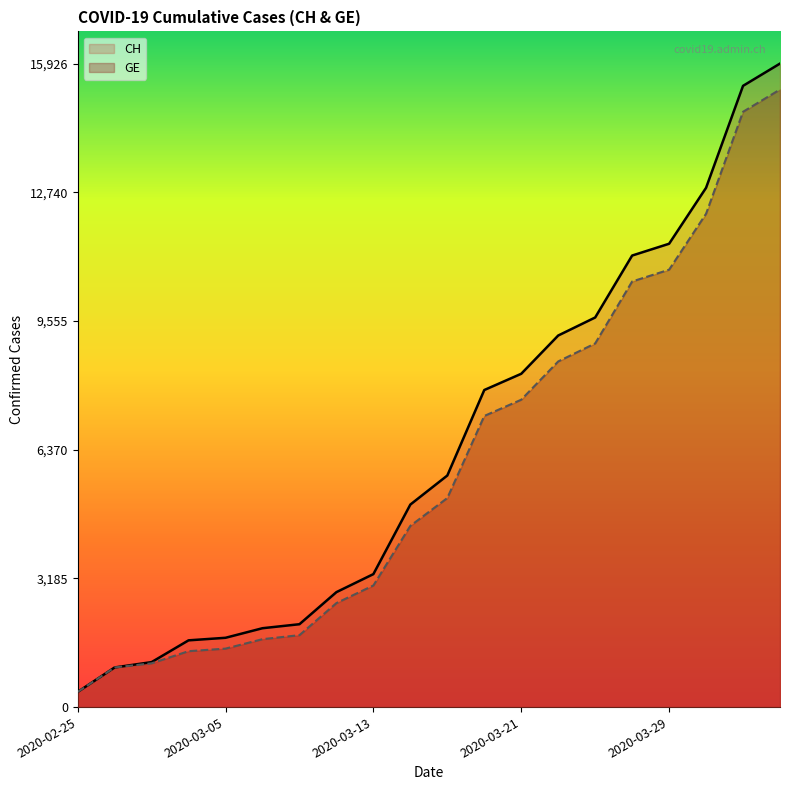

At which label does CH reach its minimum?

2020-02-25